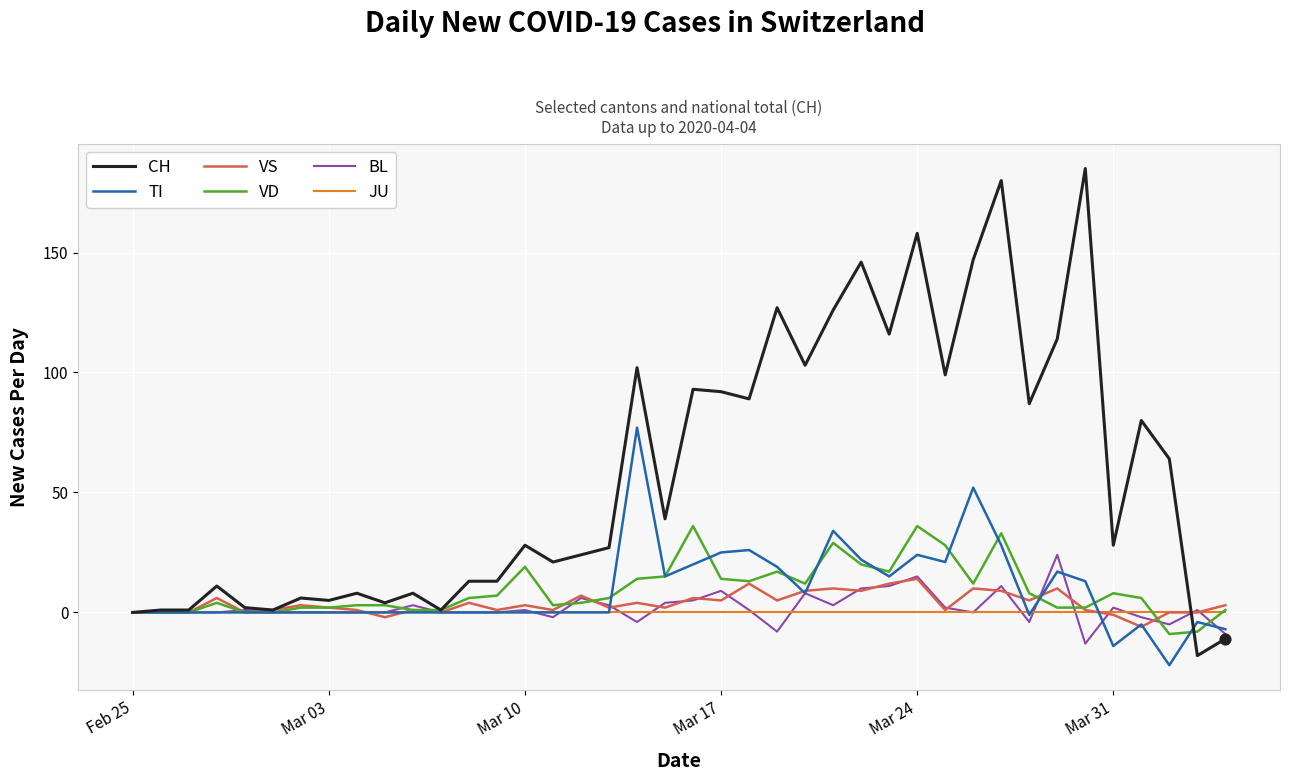

Which series has the largest range (max minus min)?

CH